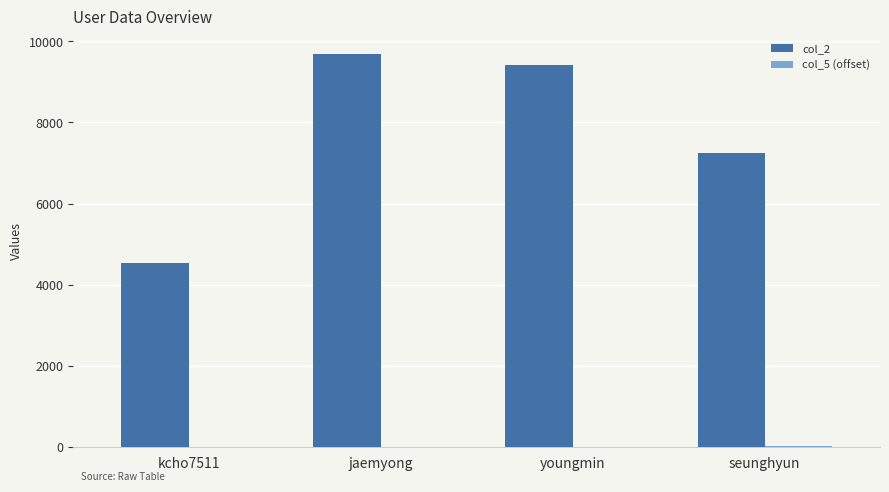

Which category has the highest value across all series?

jaemyong